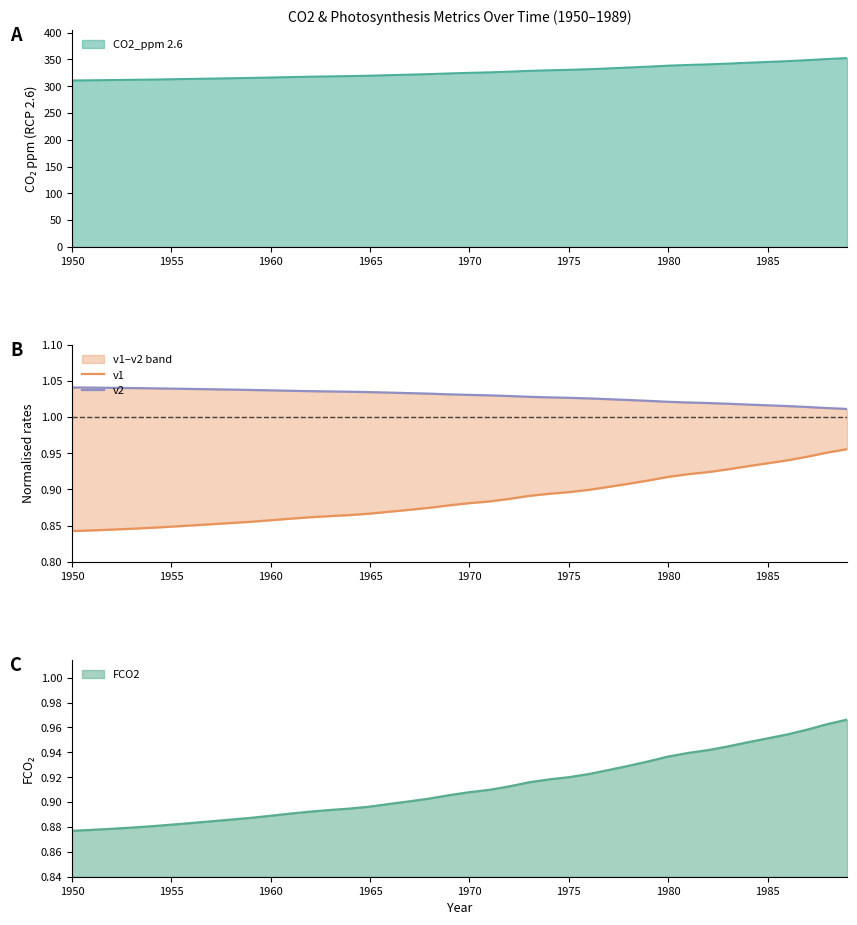

True or false: v1 and v2 intersect in this chart.

False